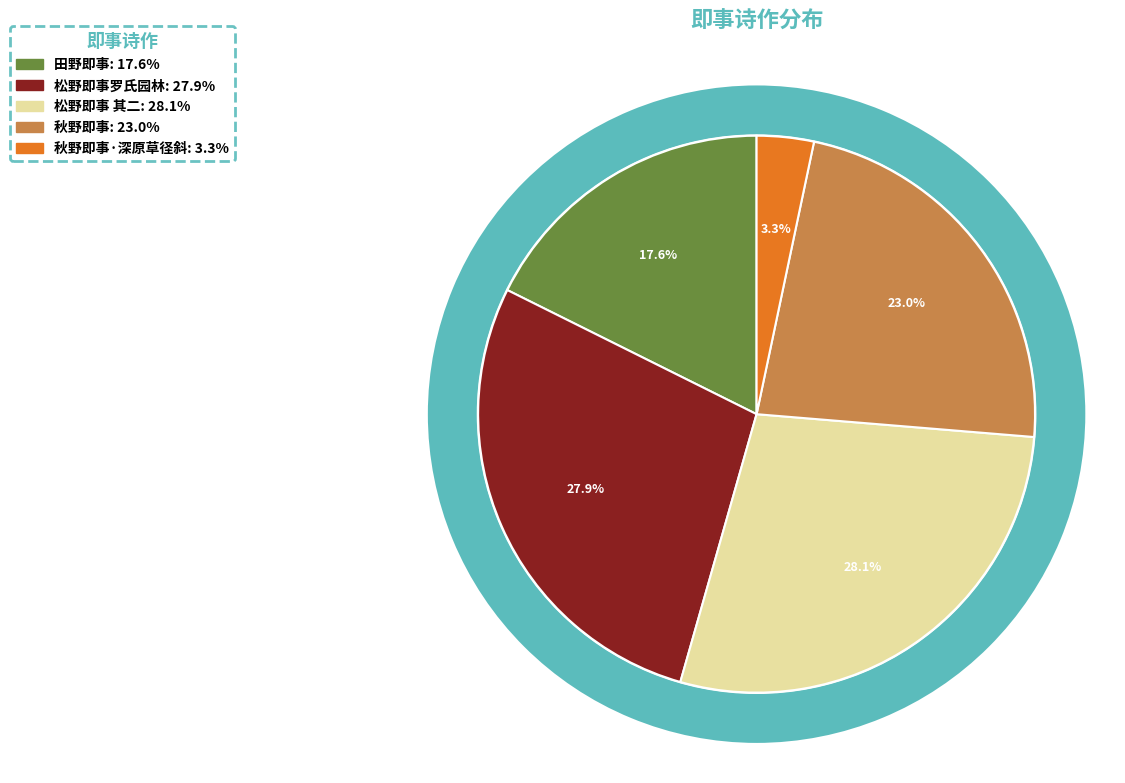

The 秋野即事·深原草径斜 slice represents 17% of the pie. True or false?

False